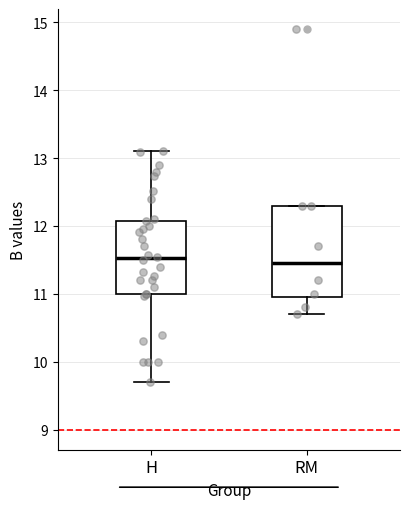

Where does the lower whisker of the box for RM end on the y-axis? The values are not printed on the chart, so give them approximately, as read against the axis.

10.7